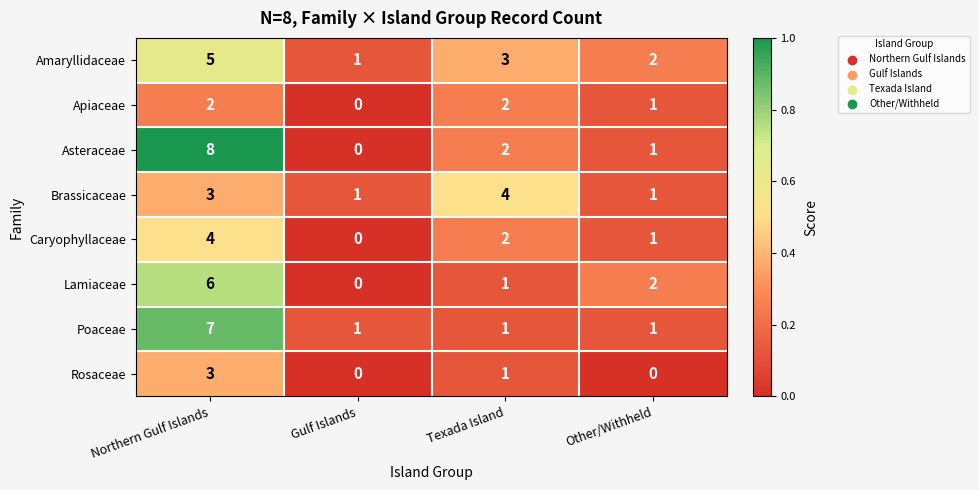

Which series has the largest range (max minus min)?

Asteraceae